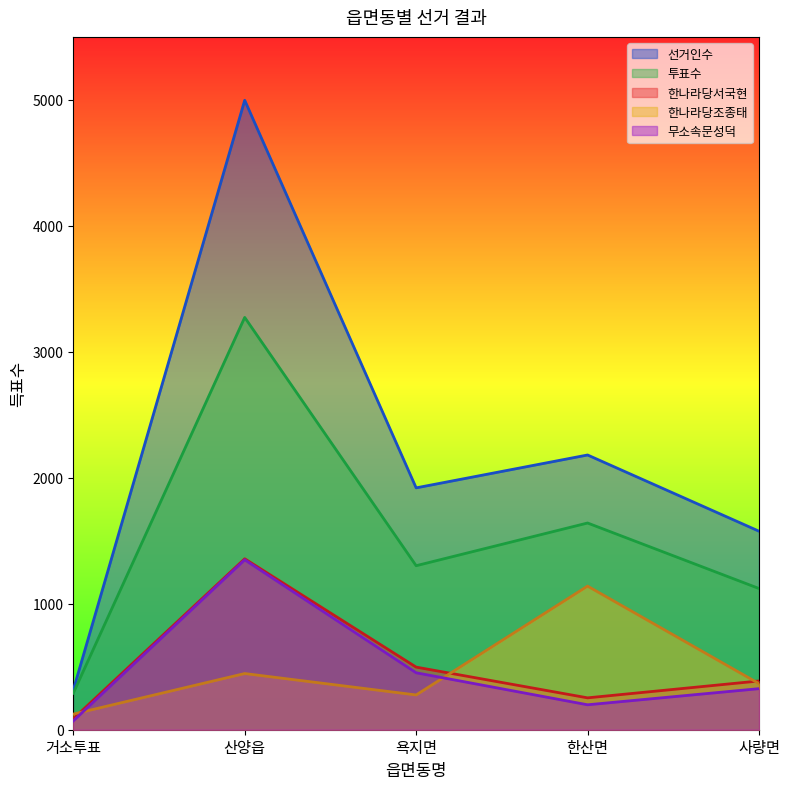

Between 거소투표 and 한산면, which series saw the biggest shift?

선거인수